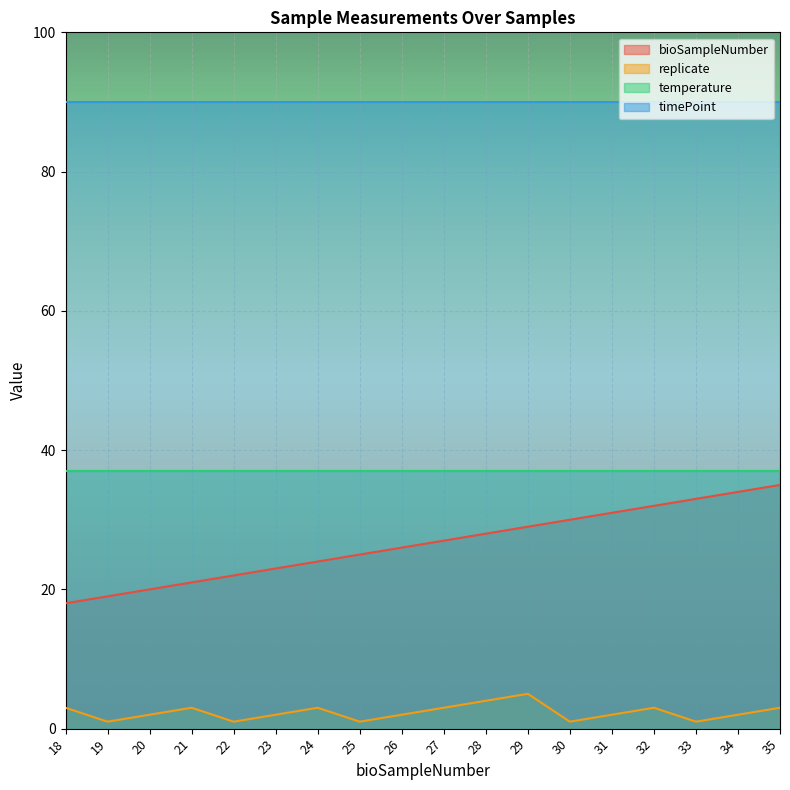

What is the total value across all series at 24?

154